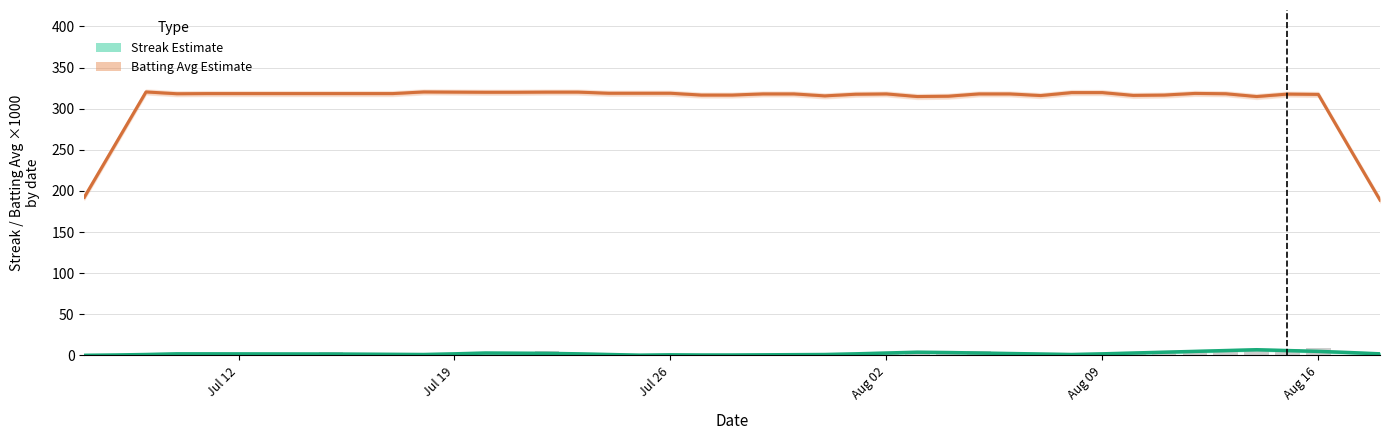

How many data points does each series have?

40